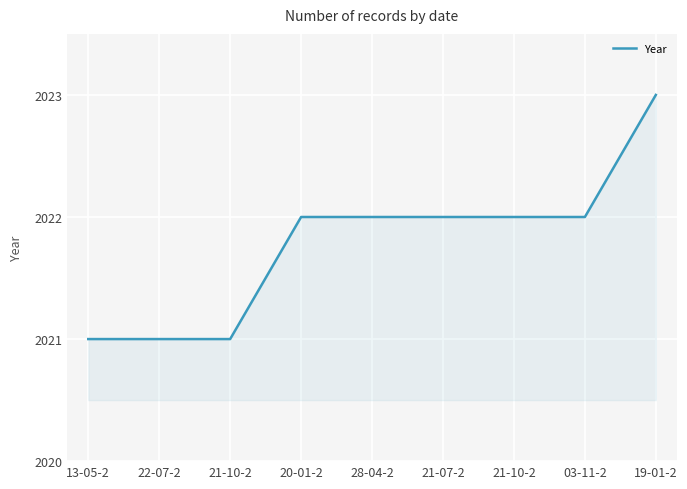

How many lines are shown in the chart?

1